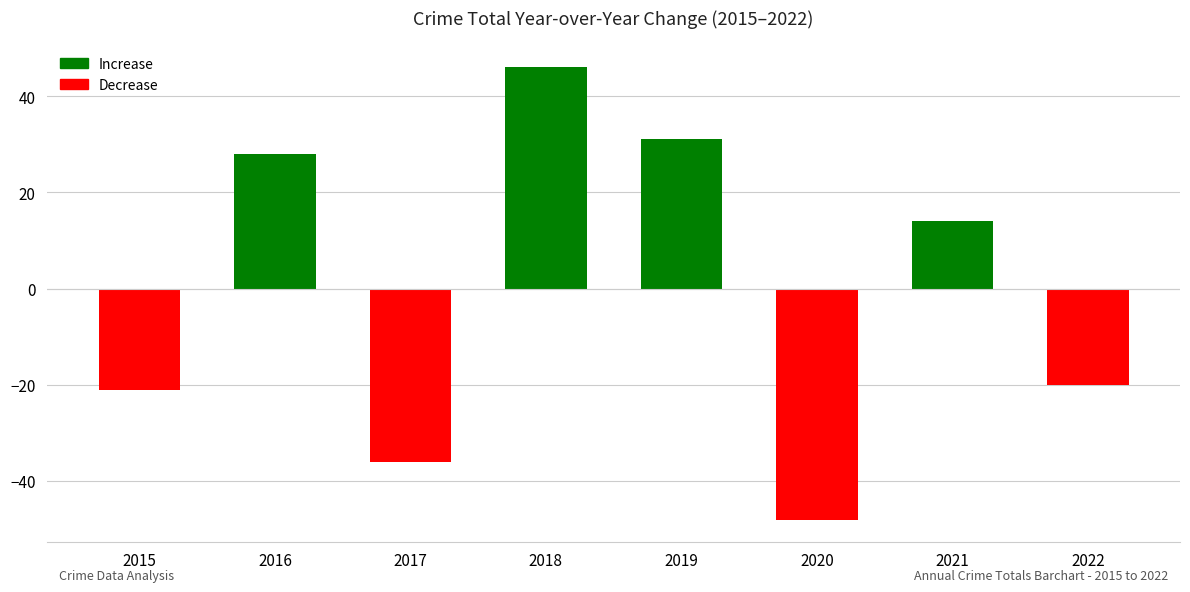

How many bars are there in total?

8